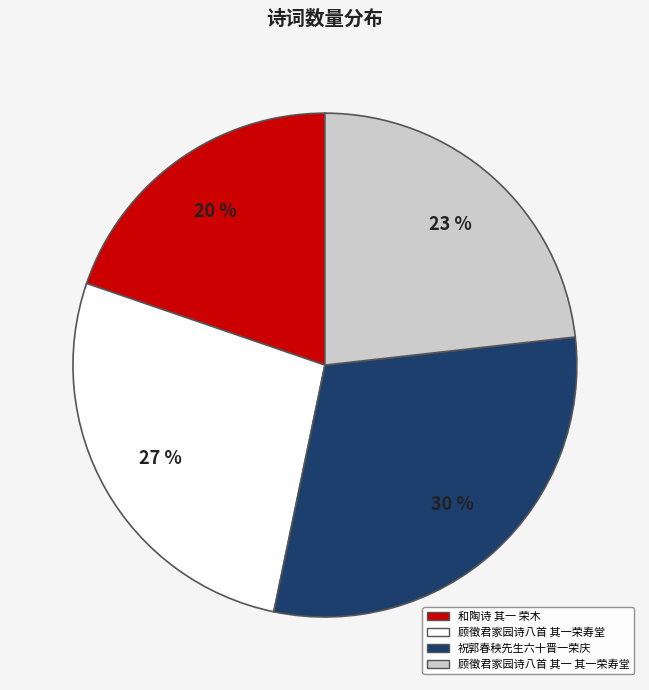

To the nearest percent, what is the average slice percentage?

25%